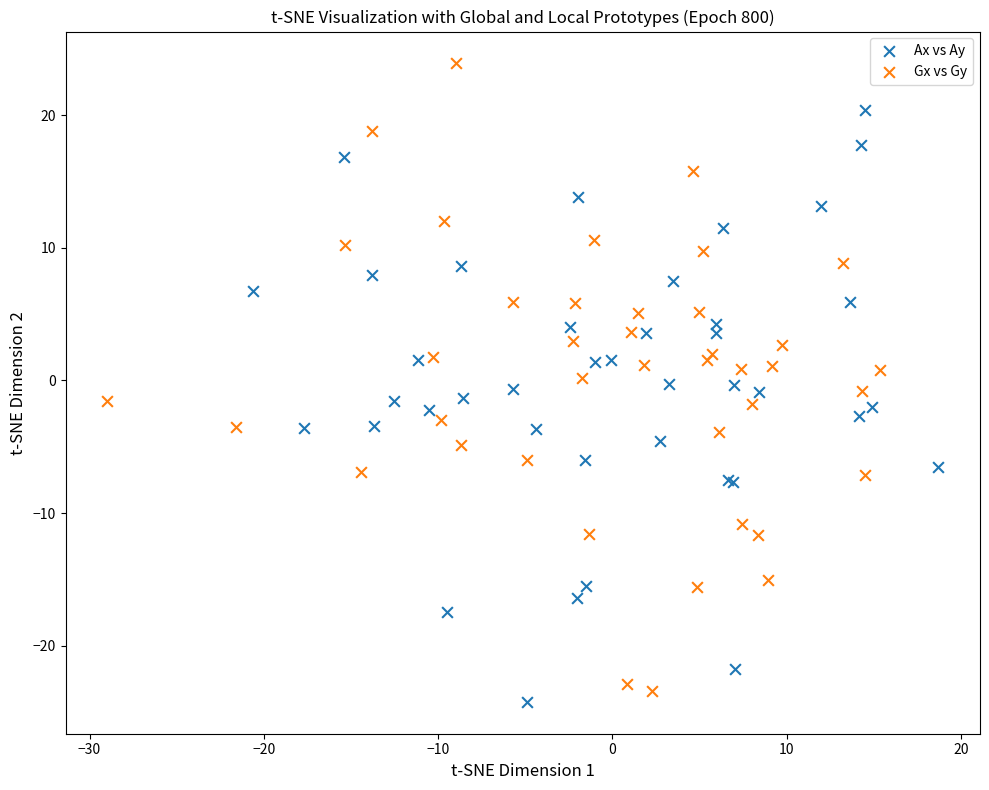

Which series reaches the maximum Y coordinate?

Gx vs Gy